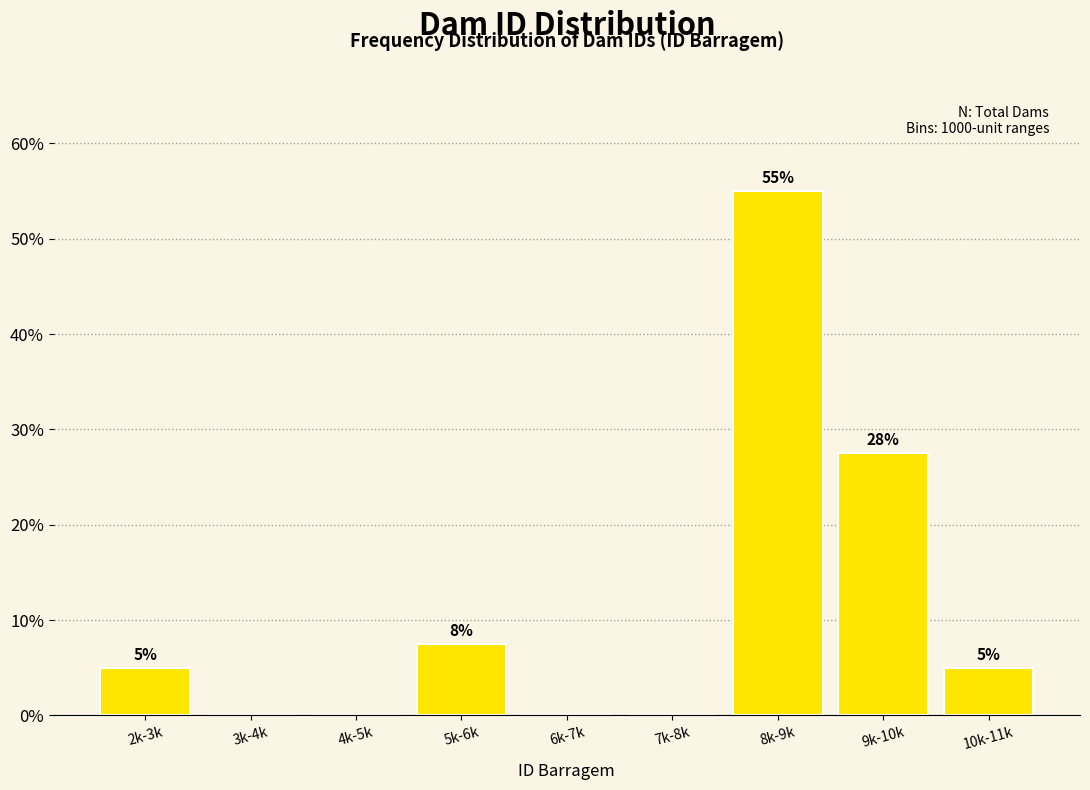

What is the maximum value shown in the chart?

55.0